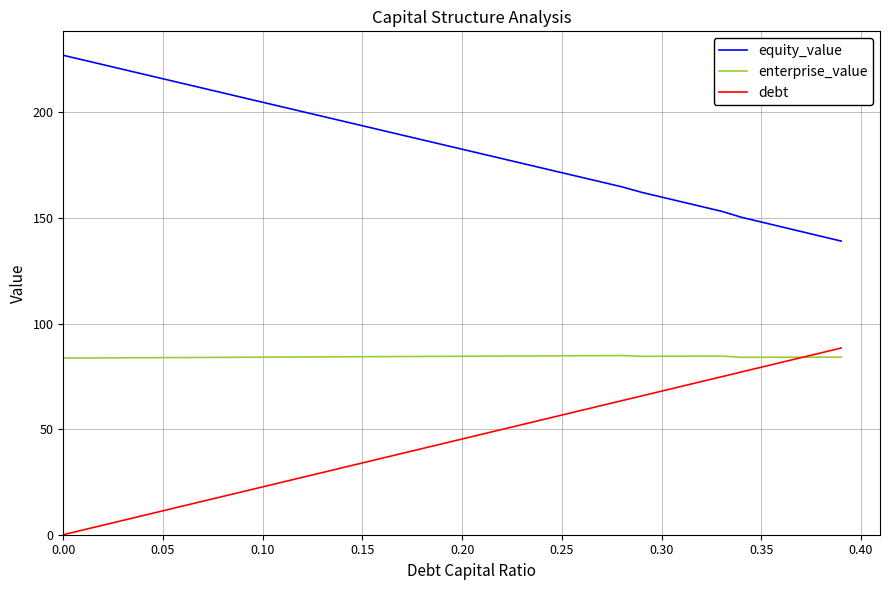

True or false: enterprise_value and equity_value intersect in this chart.

False